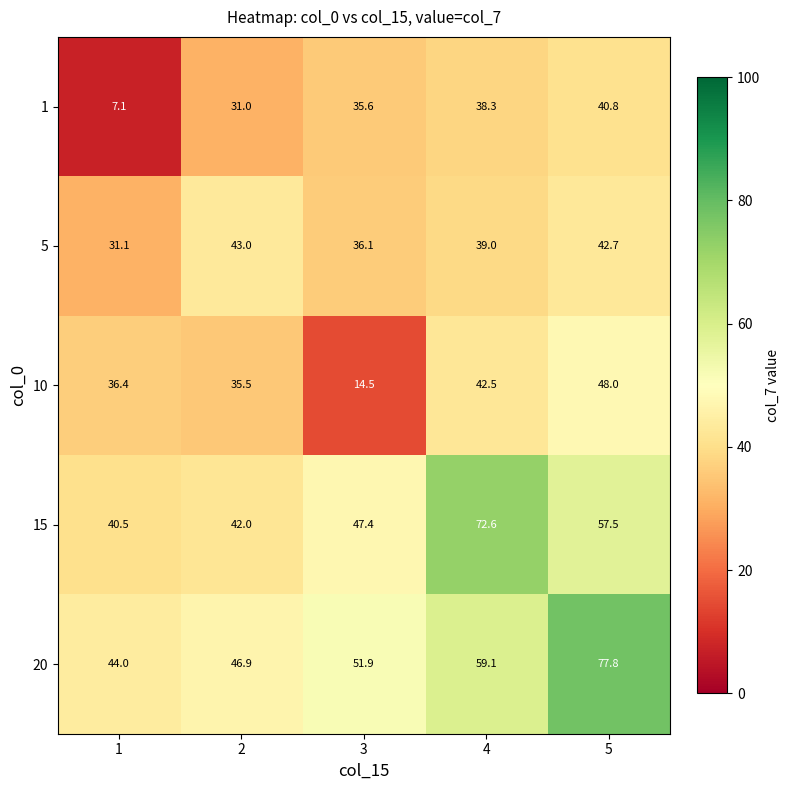

What is the greatest value displayed?

77.8